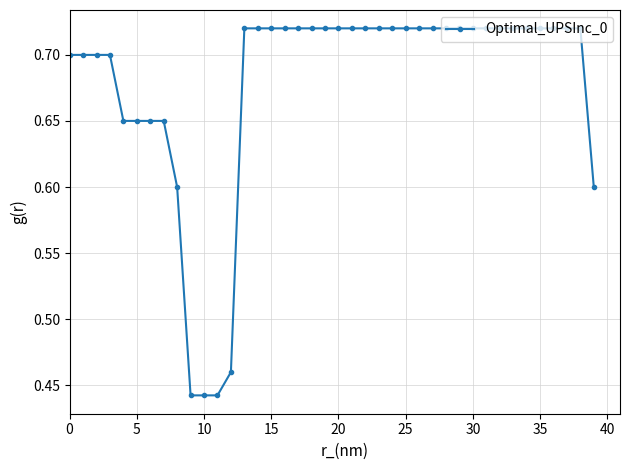

What is the sum of all values?

27.1